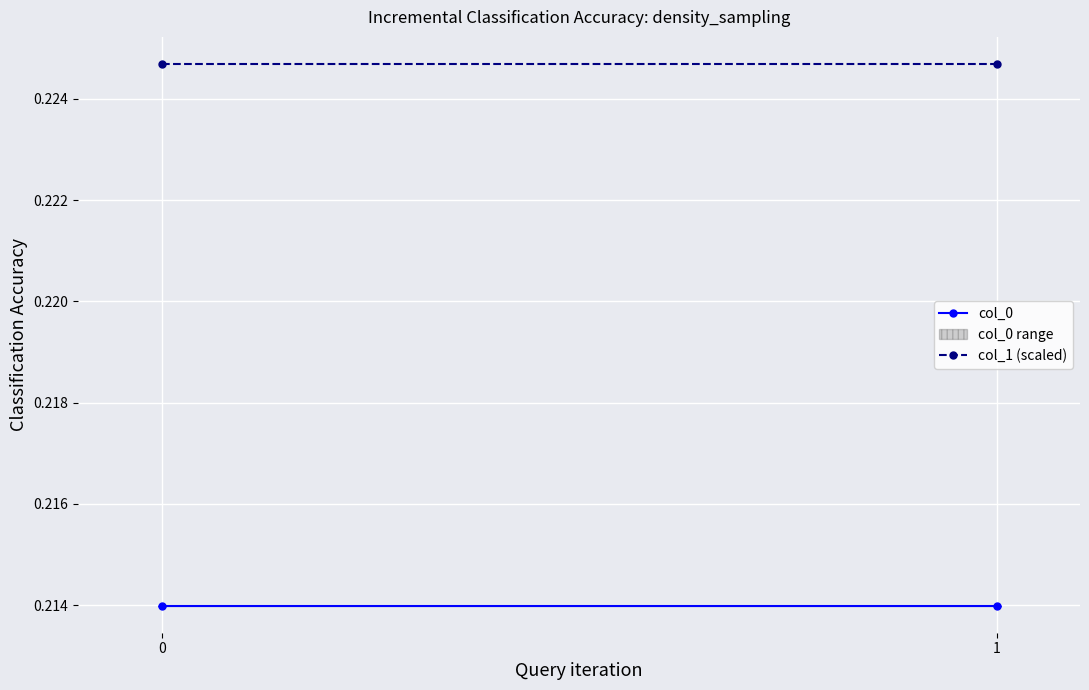

What are all the series names shown in the legend?

col_0, col_1 (scaled)